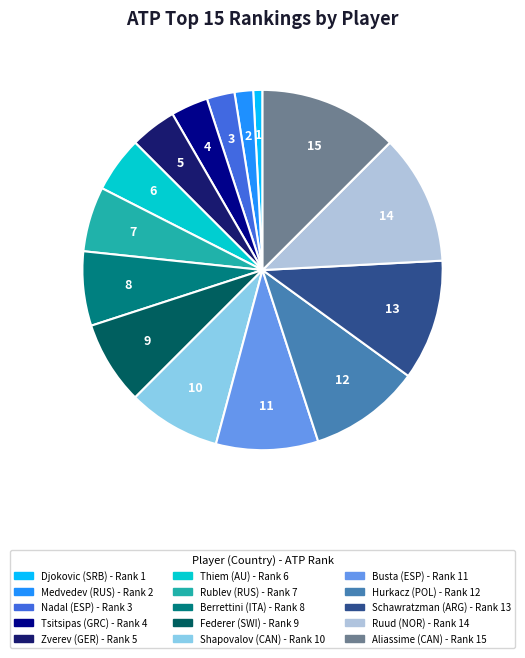

Does any single category account for the majority?

No